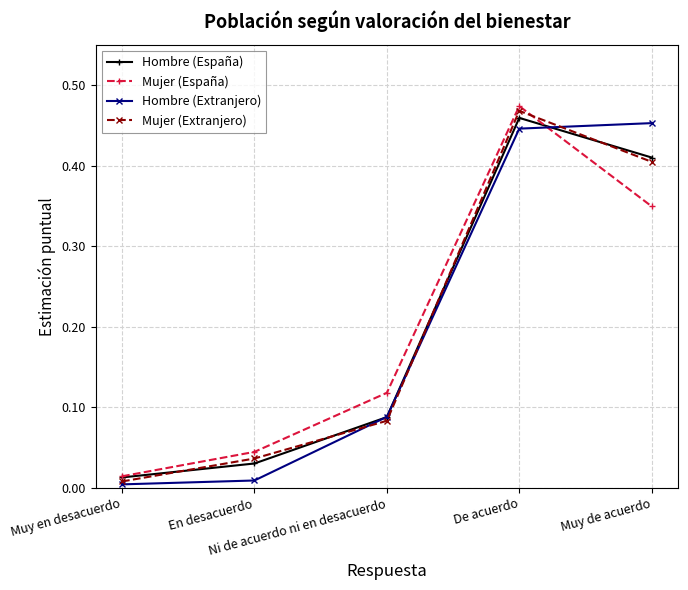

True or false: Mujer (España) has more than 0 interior local peaks.

True